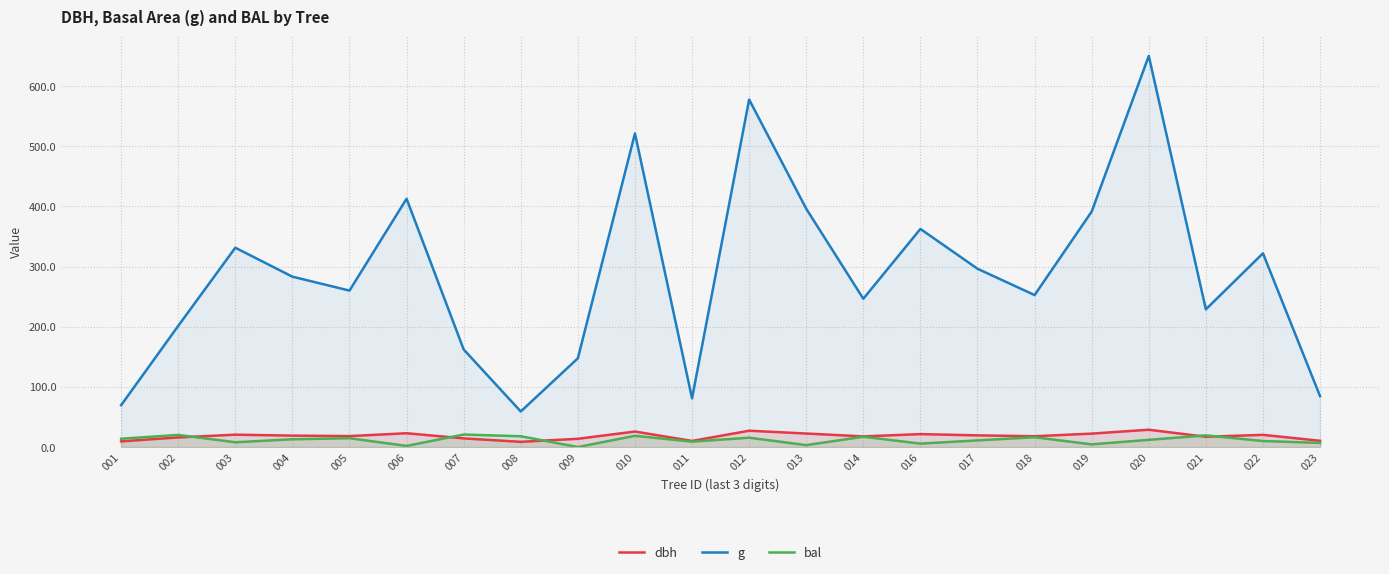

Which series has the largest total across all categories?

g